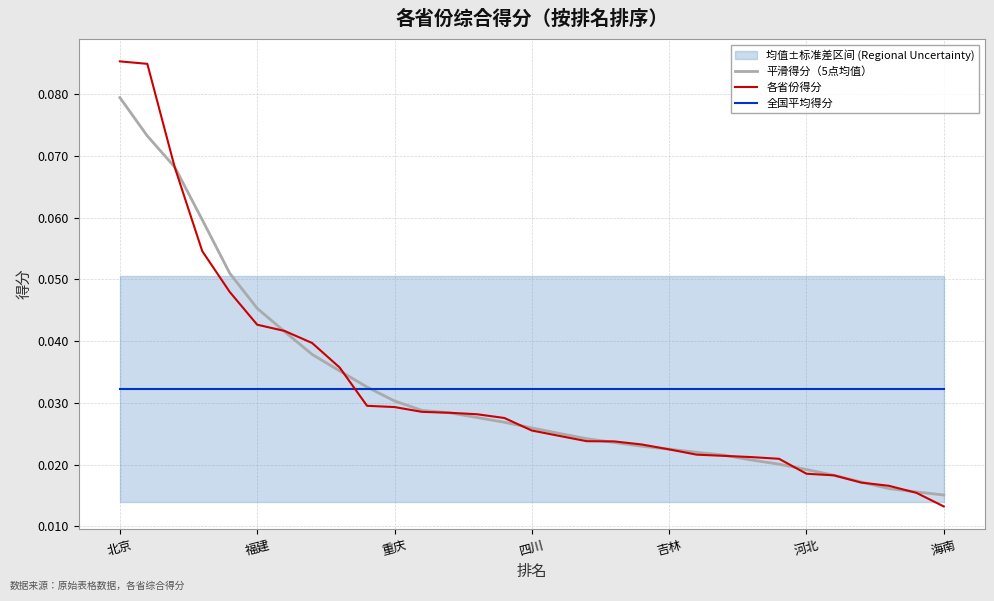

True or false: 全国平均得分 and 各省份得分 intersect in this chart.

True